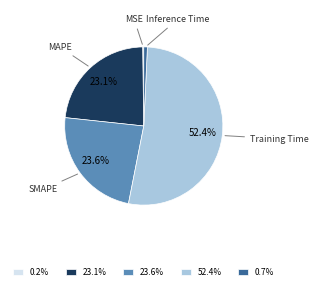

How much of the chart is everything except SMAPE?

76.4%